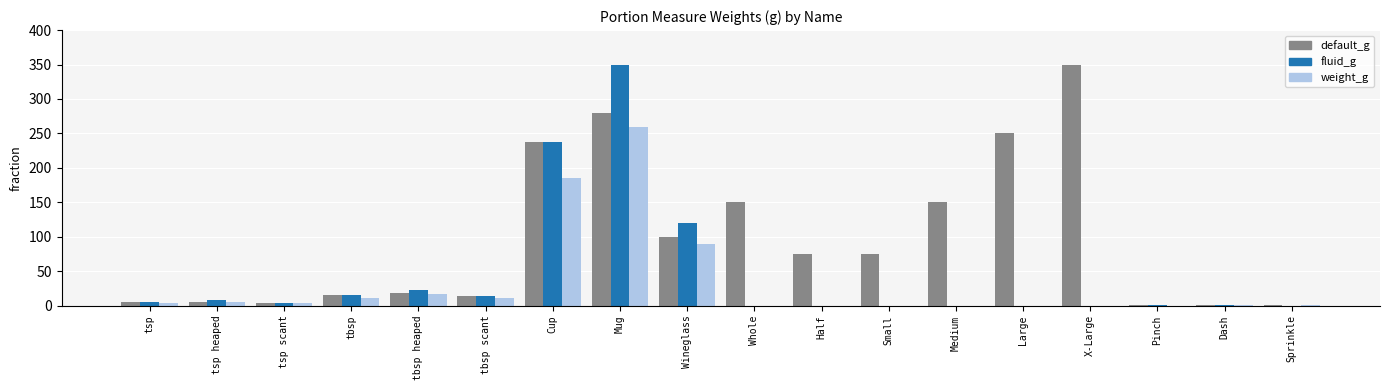

Where is fluid_g nearest to the value 175?

Wineglass